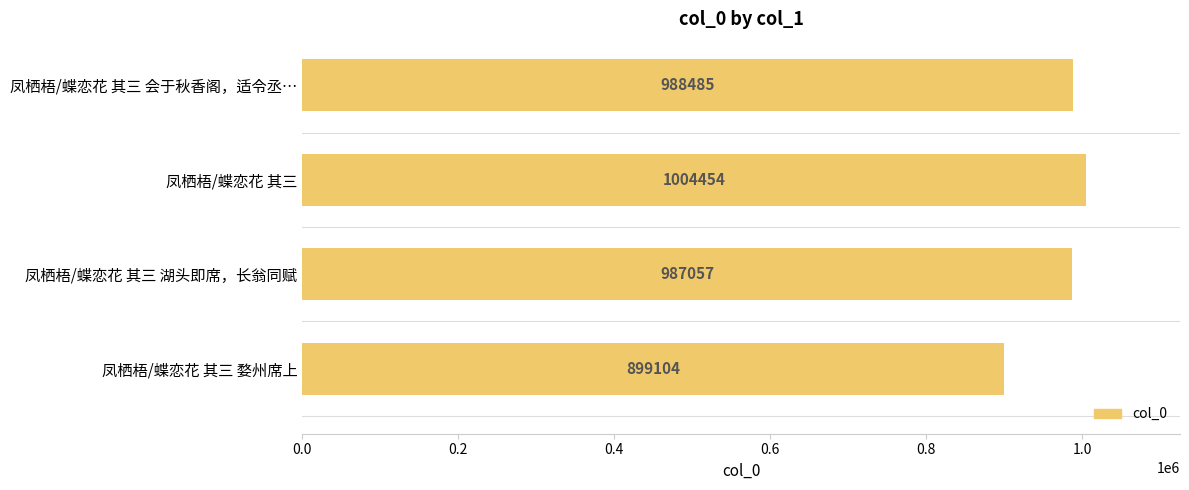

What is the ratio of the value at 凤栖梧/蝶恋花 其三 to the value at 凤栖梧/蝶恋花 其三 湖头即席，长翁同赋?

1.0